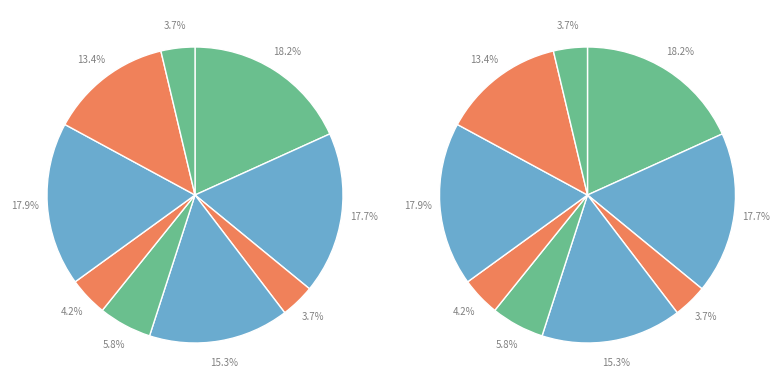

To the nearest percent, what portion does 满庭芳·鞍马雄豪 represent?

4%